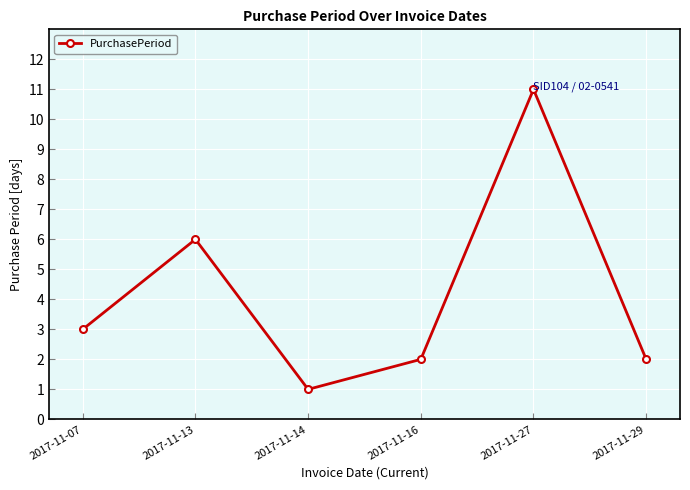

Approximately how many times larger is the value at 2017-11-07 compared to 2017-11-29?

1.5